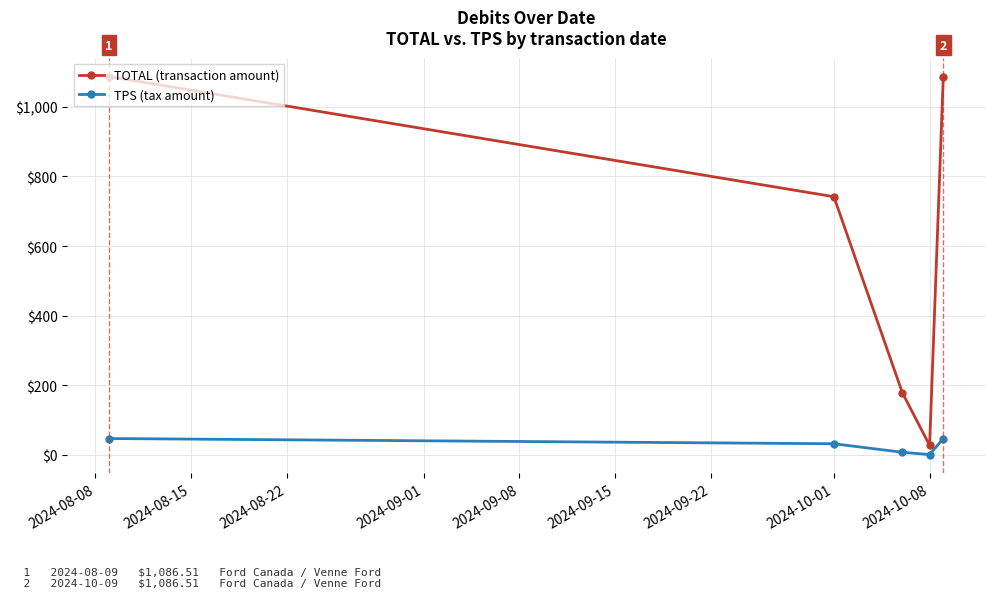

Which series has the largest total across all categories?

TOTAL (transaction amount)